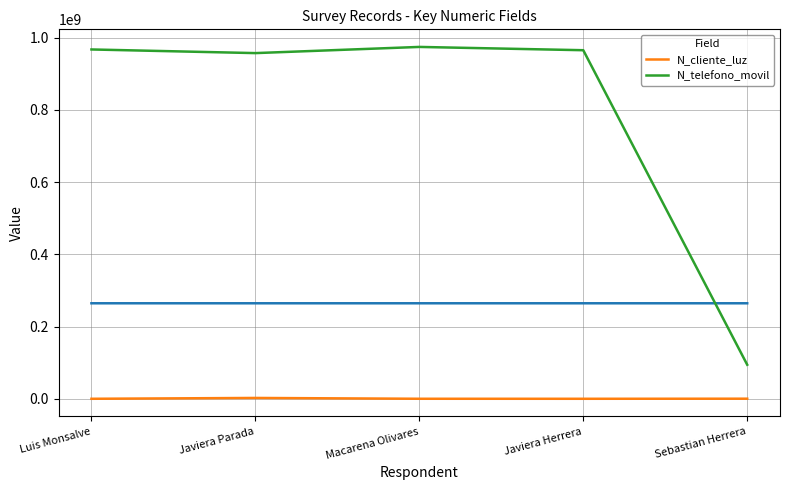

How many data points in N_cliente_luz are above 324732?

2